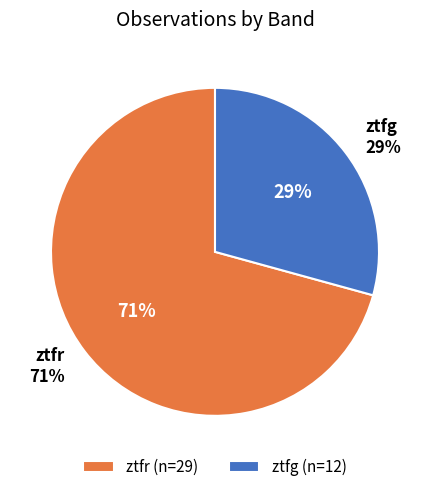

To the nearest percent, what is the difference between the ztfr and ztfg slice percentages?

41%